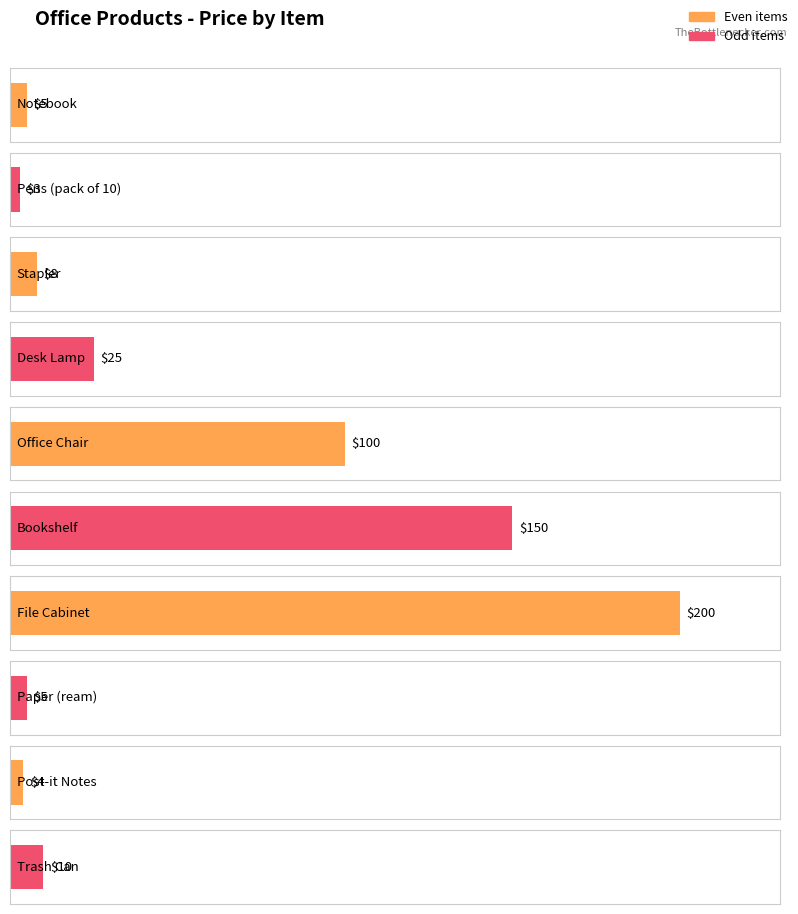

Which has a higher value, Desk Lamp or Office Chair?

Office Chair